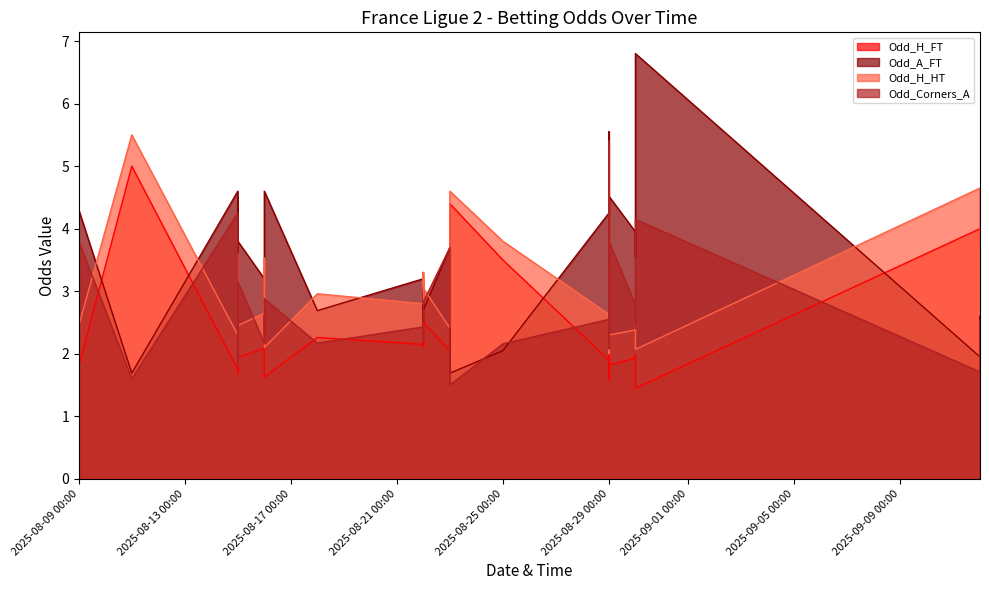

What is the difference between the second highest and minimum values in the Odd_H_FT series?

3.0